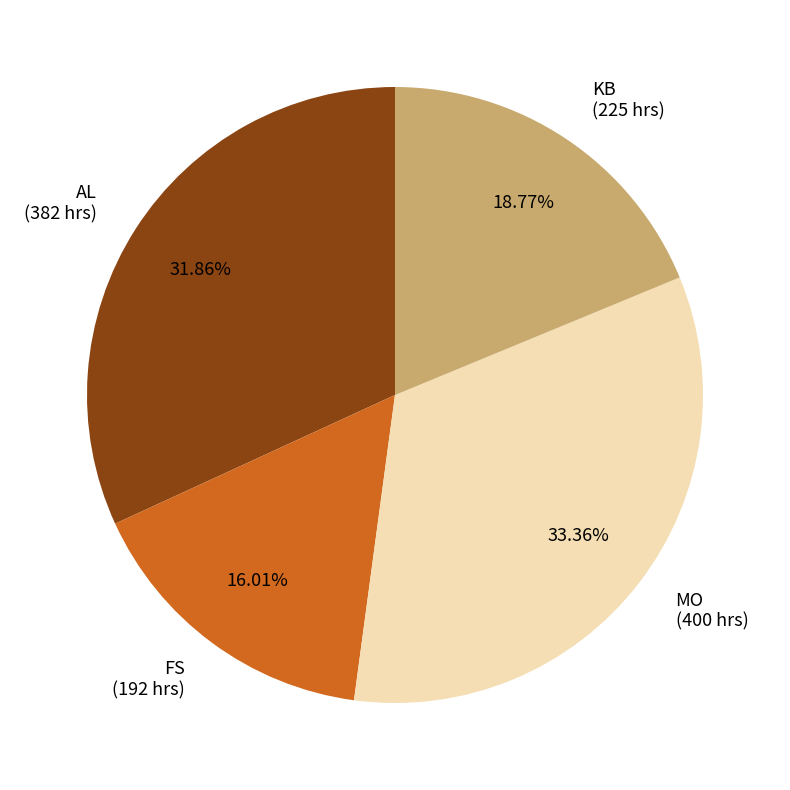

Is KB the majority of the pie?

No